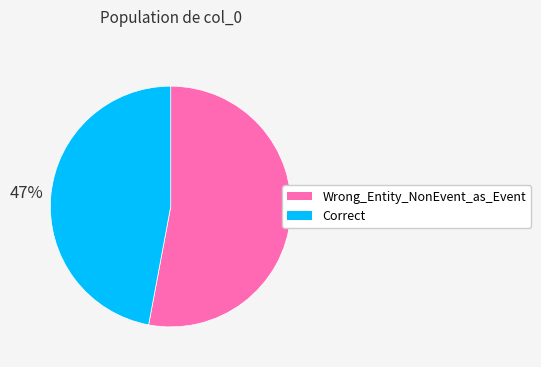

Rank the categories by value from highest to lowest.

Wrong_Entity_NonEvent_as_Event, Correct